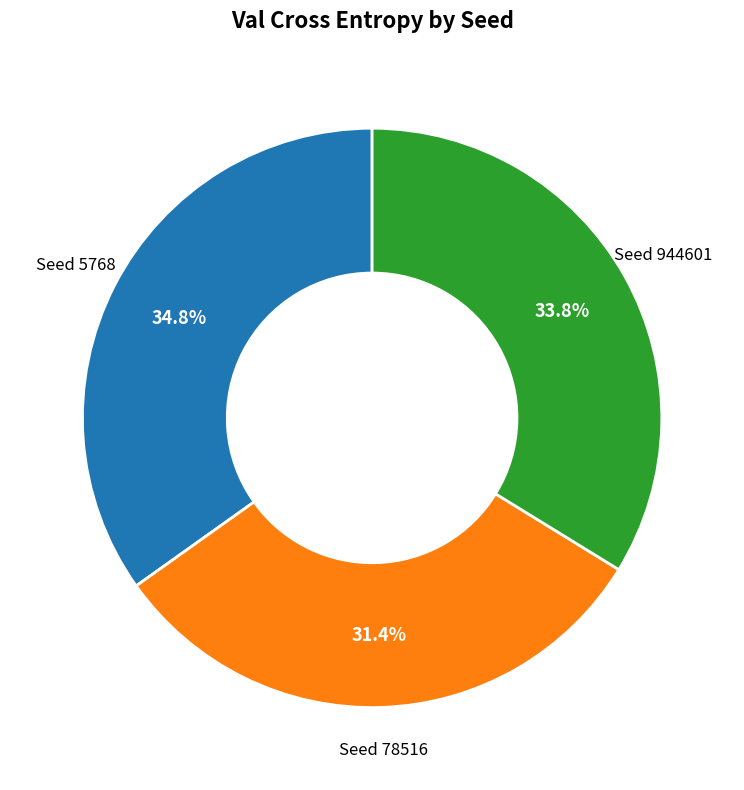

How many slices are in this pie chart?

3